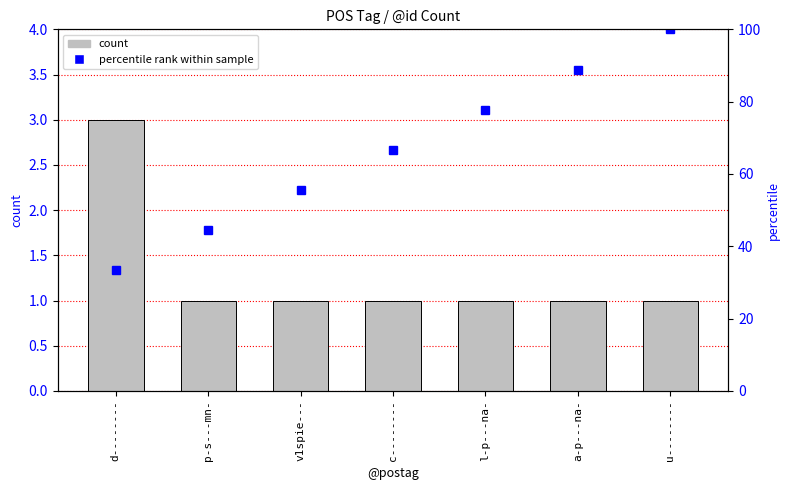

Rank the series at d-------- from lowest to highest value.

count, percentile rank within sample